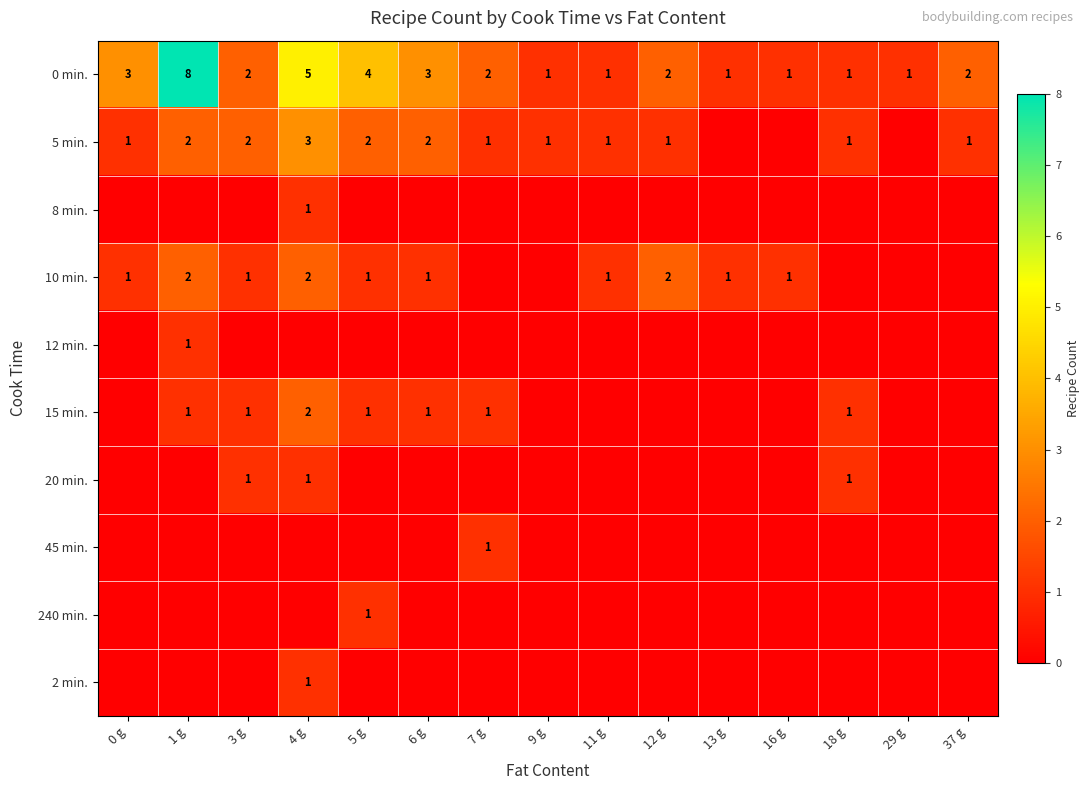

Is the value of 0 min. at 13 g greater than the value of 5 min. at 3 g?

No